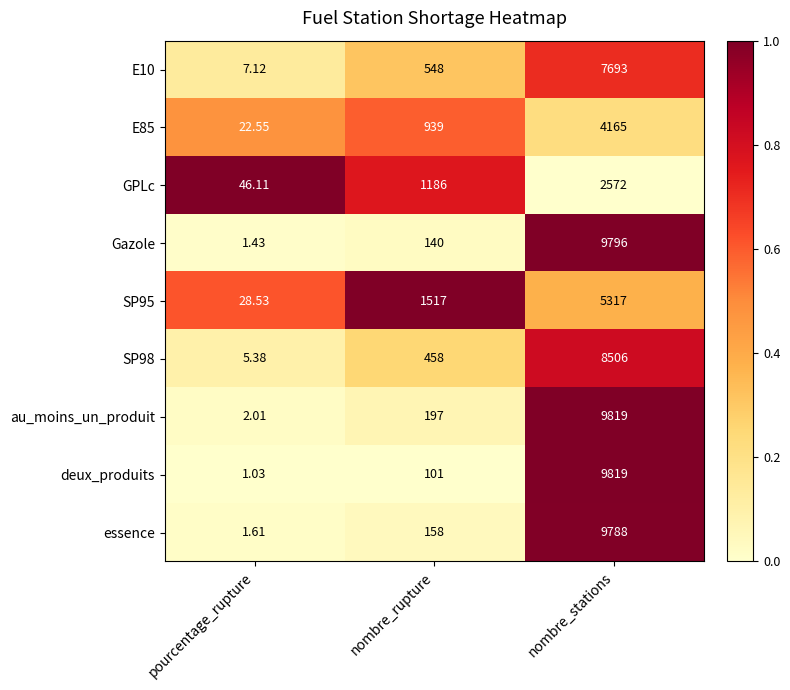

Is the value of essence at pourcentage_rupture greater than the value of E10 at nombre_stations?

No